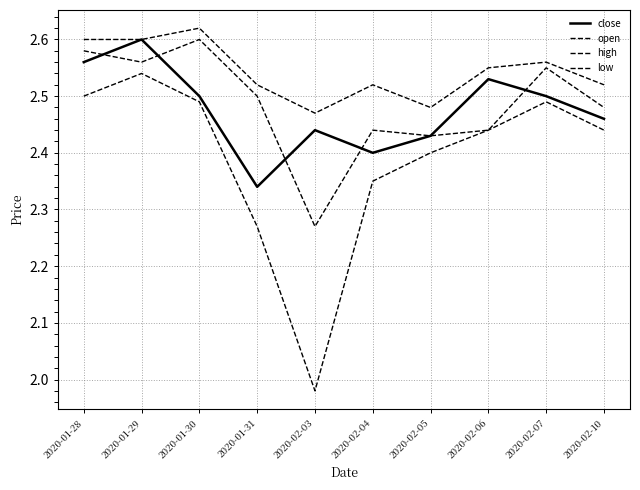

Is this an area chart (filled region under the line)?

No